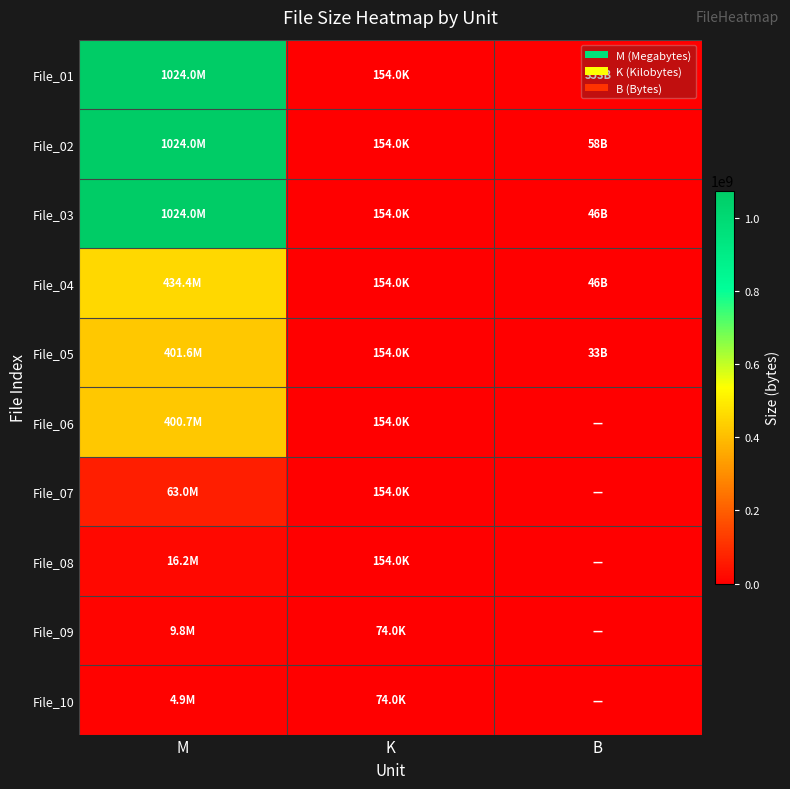

Count the number of data series in this chart.

10